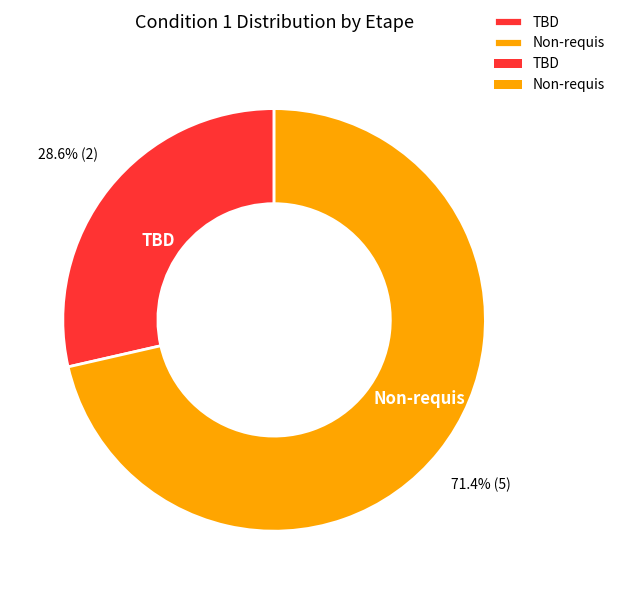

How many slices are in this pie chart?

2